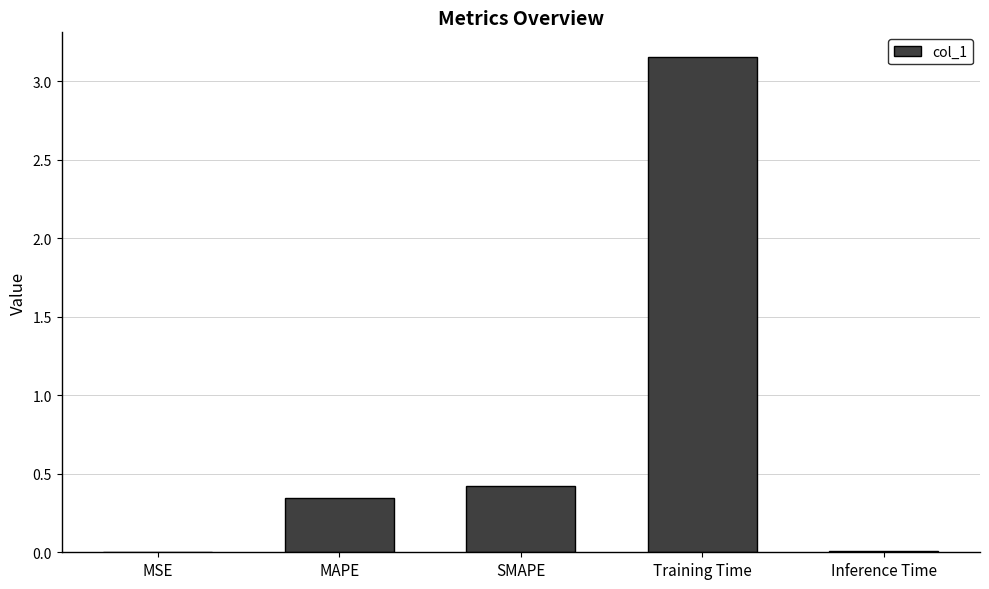

Which has a higher value, MAPE or MSE?

MAPE